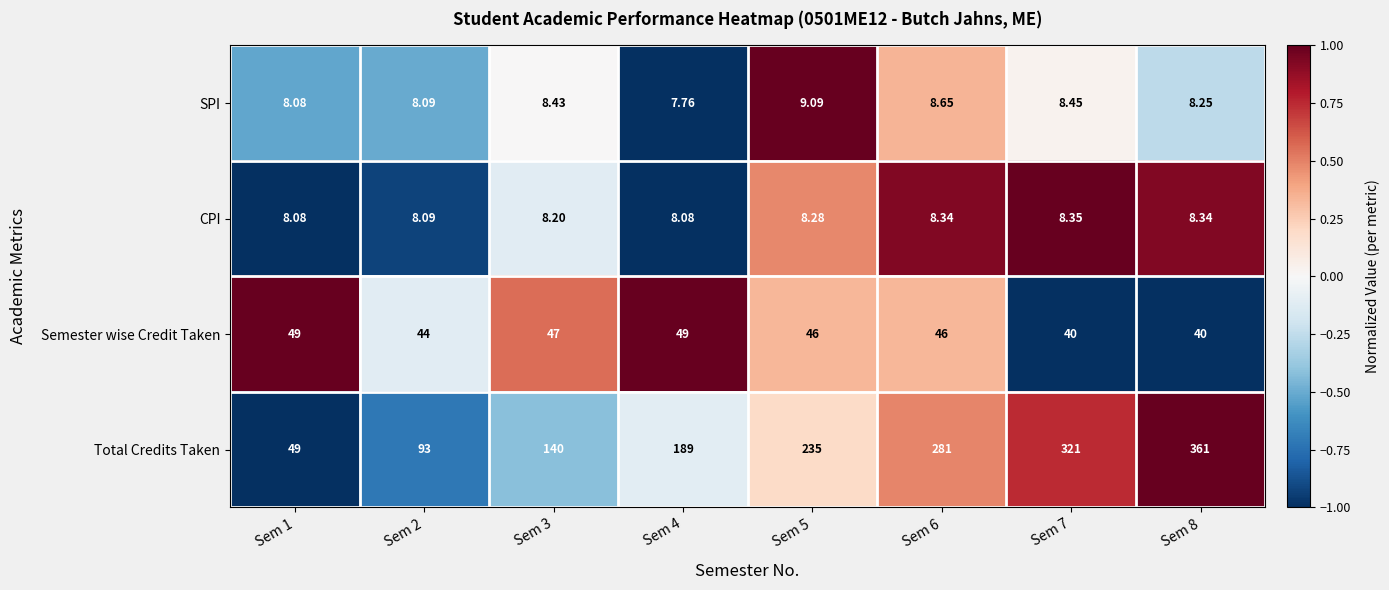

Count the number of categories in the chart.

8